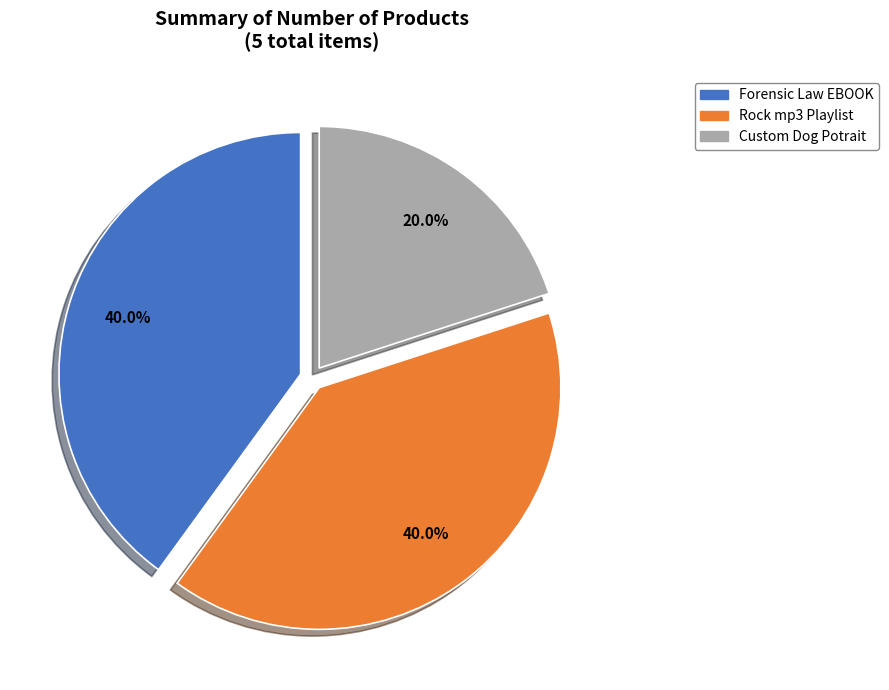

True or false: Custom Dog Potrait accounts for 7% of the total.

False